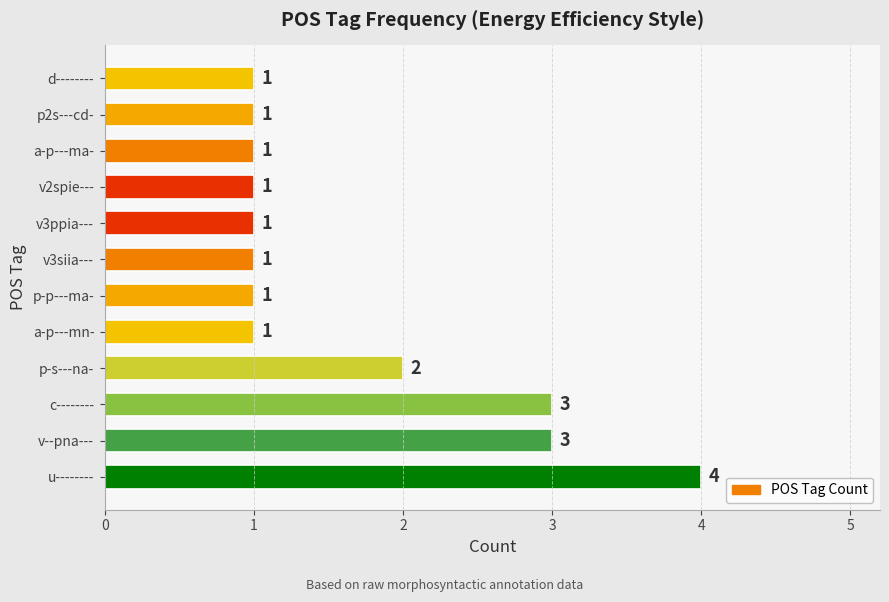

What is the ratio of the value at v3siia--- to the value at p-s---na-?

0.5